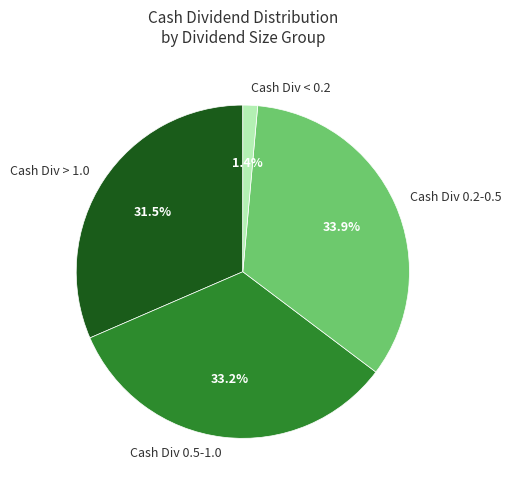

Which category has the smallest portion of the pie?

Cash Div < 0.2